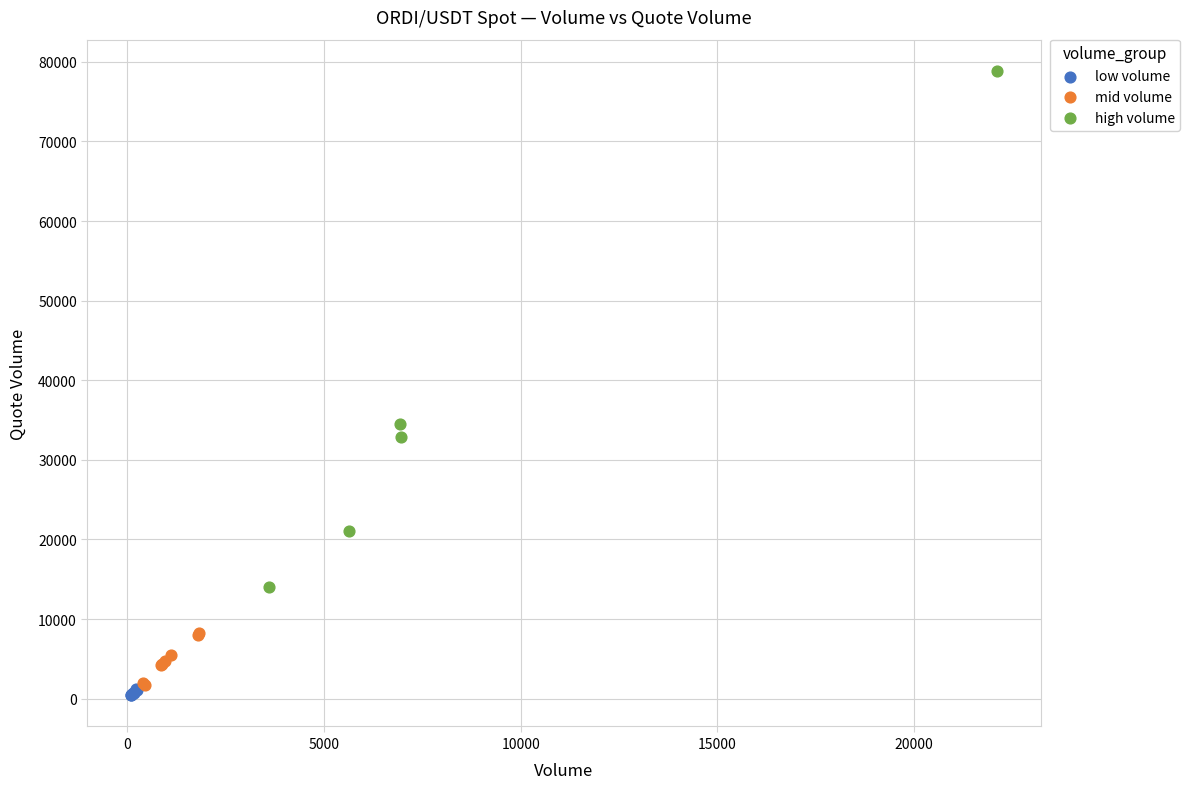

What are all the series names shown in the legend?

low volume, mid volume, high volume